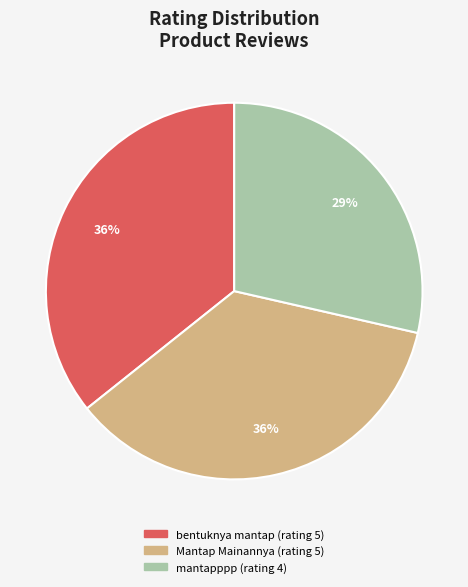

The Mantap Mainannya slice represents 36% of the pie. True or false?

True